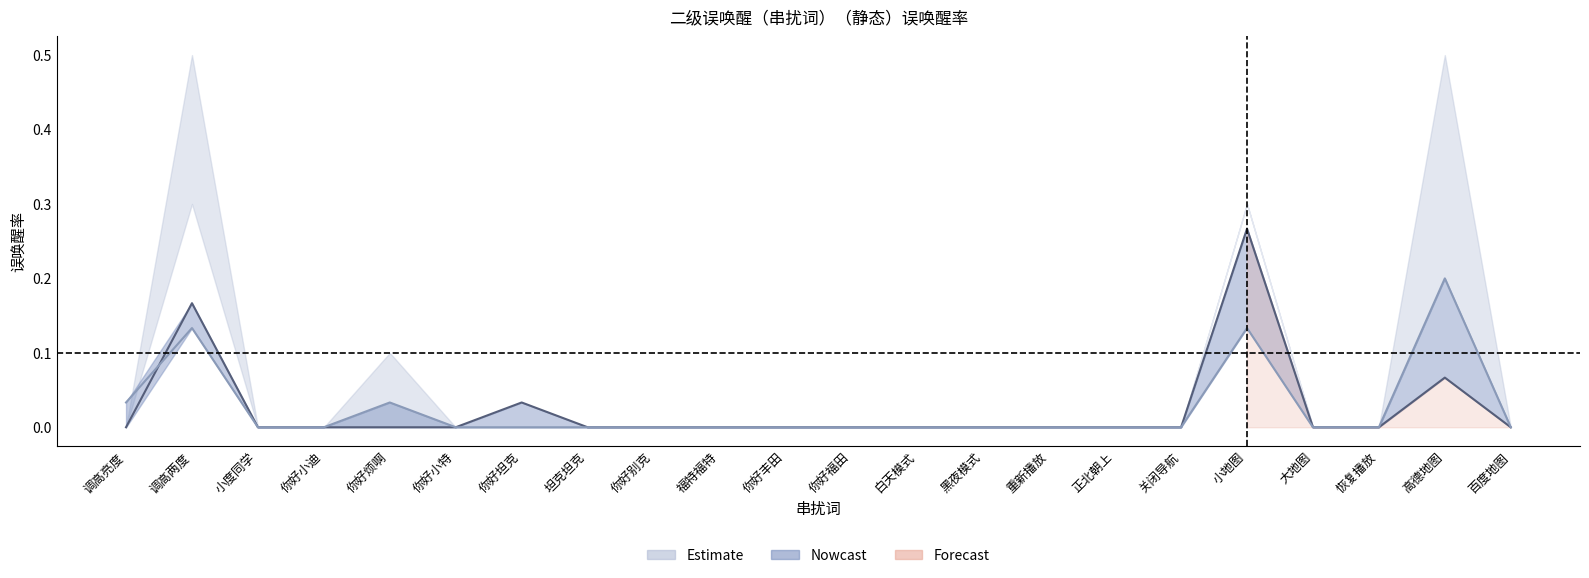

True or false: 合计中噪 has more than 0 points higher than both neighbors.

True